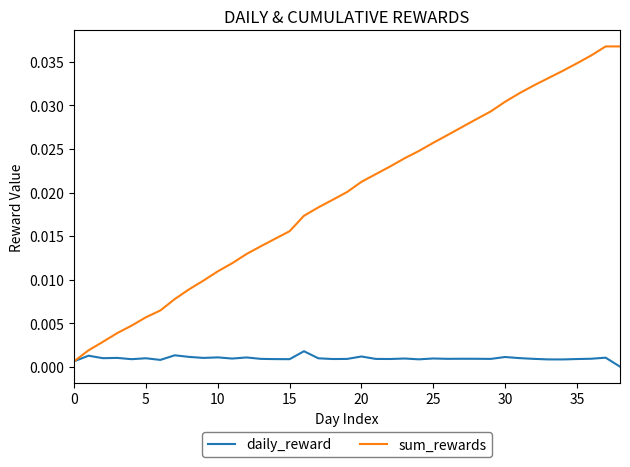

List the series in order of their peak value, lowest first.

daily_reward, sum_rewards